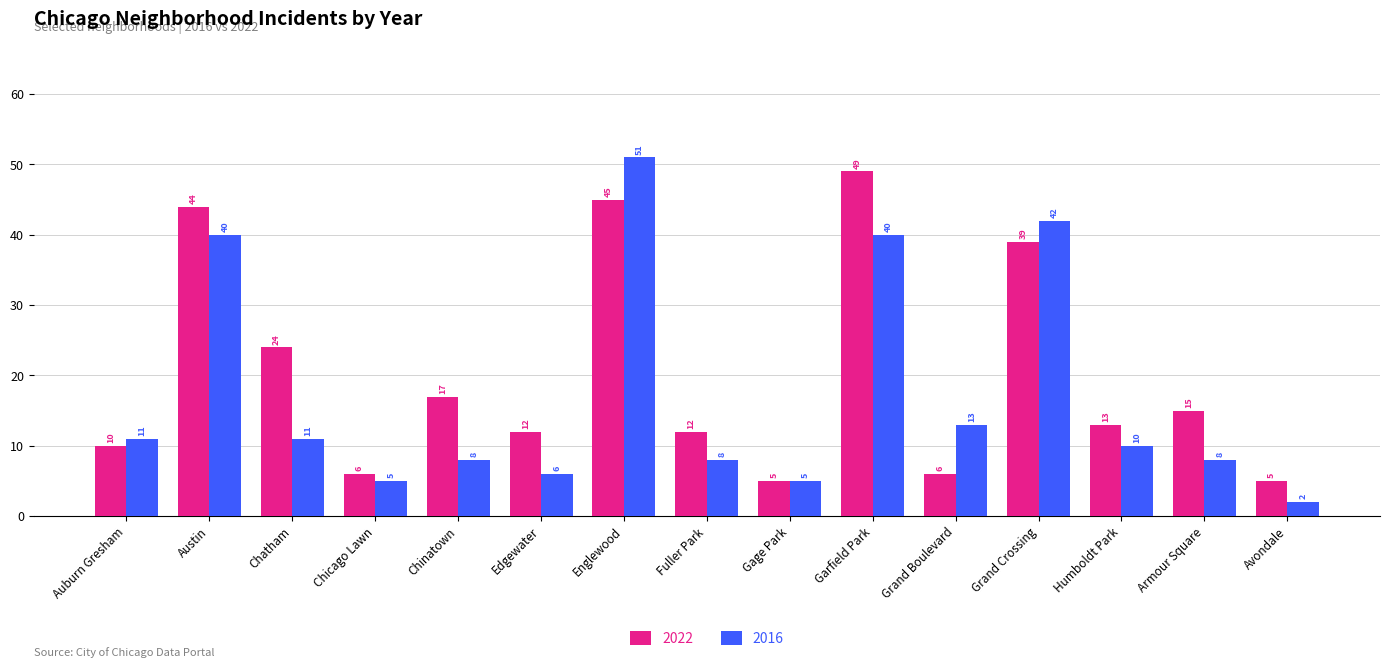

True or false: 2016 has a value of 8 at Fuller Park.

True